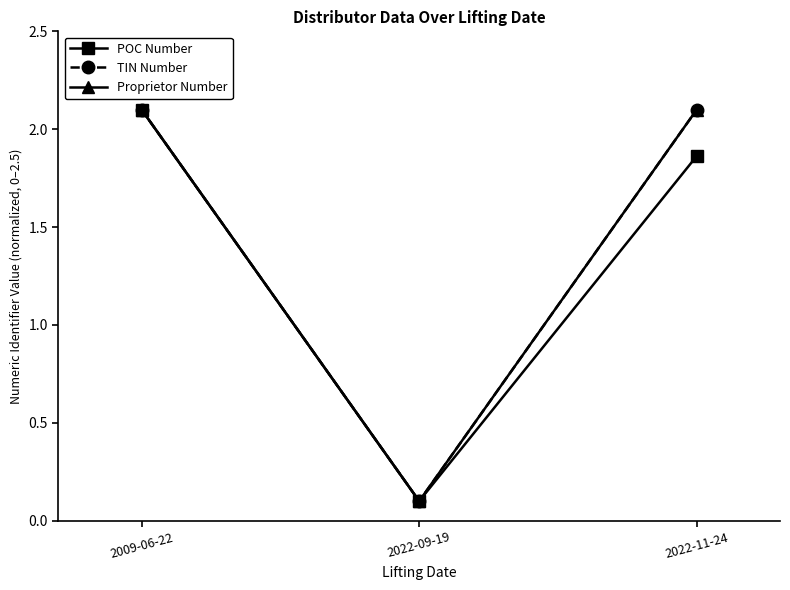

What is the label of the 3rd point from the right?

2009-06-22